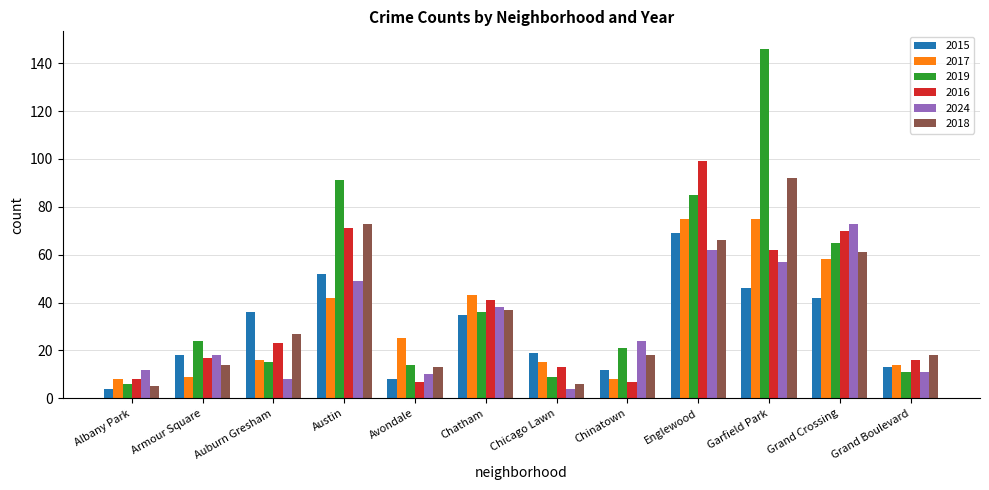

Reading left to right, list all the values displayed in this chart.

2015: 4	18	36	52	8	35	19	12	69	46	42	13
2017: 8	9	16	42	25	43	15	8	75	75	58	14
2019: 6	24	15	91	14	36	9	21	85	146	65	11
2016: 8	17	23	71	7	41	13	7	99	62	70	16
2024: 12	18	8	49	10	38	4	24	62	57	73	11
2018: 5	14	27	73	13	37	6	18	66	92	61	18